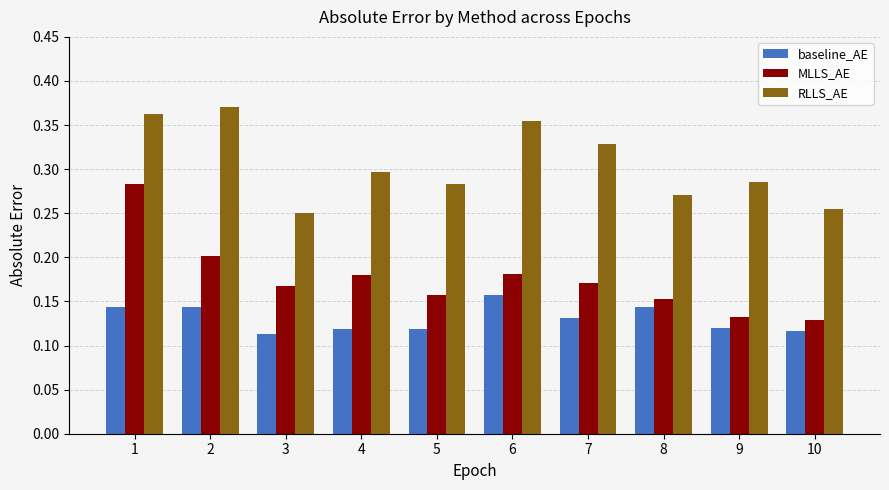

Rank the series at 7 from lowest to highest value.

baseline_AE, MLLS_AE, RLLS_AE